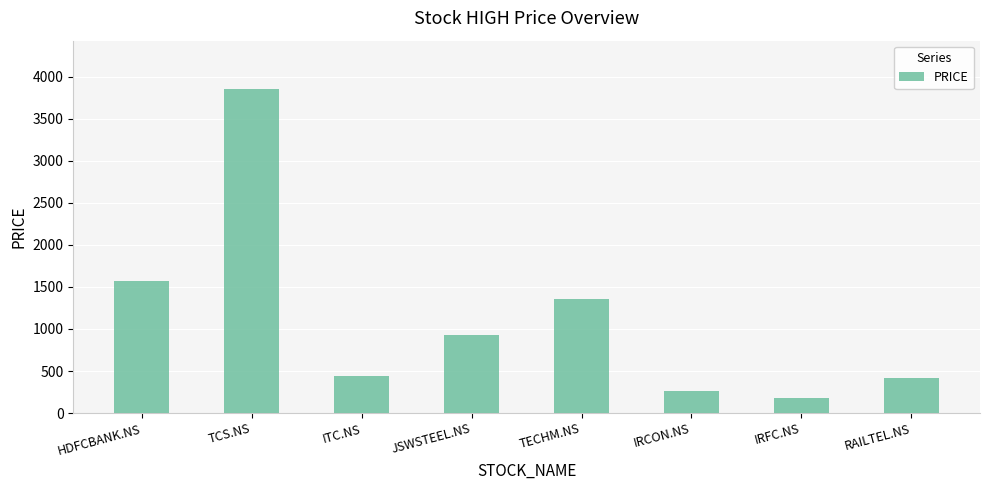

At which category does the chart reach its peak across all series?

TCS.NS